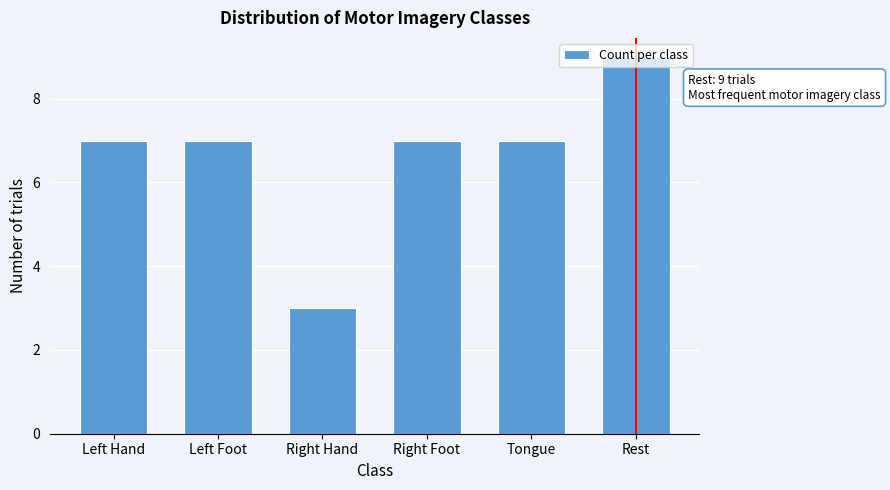

What is the change in value from Left Foot to Rest?

+2